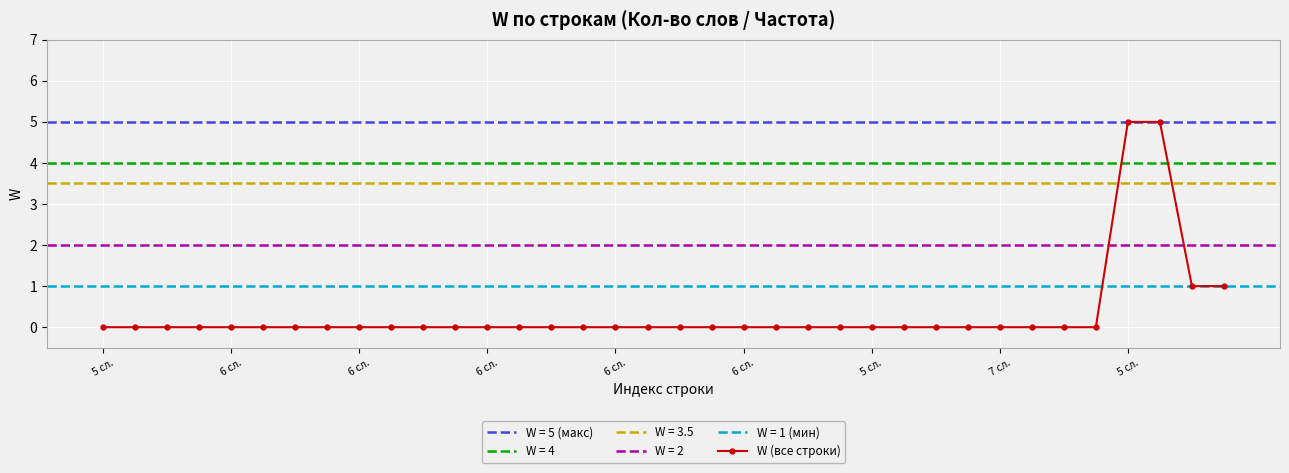

Read the value at 35.

1